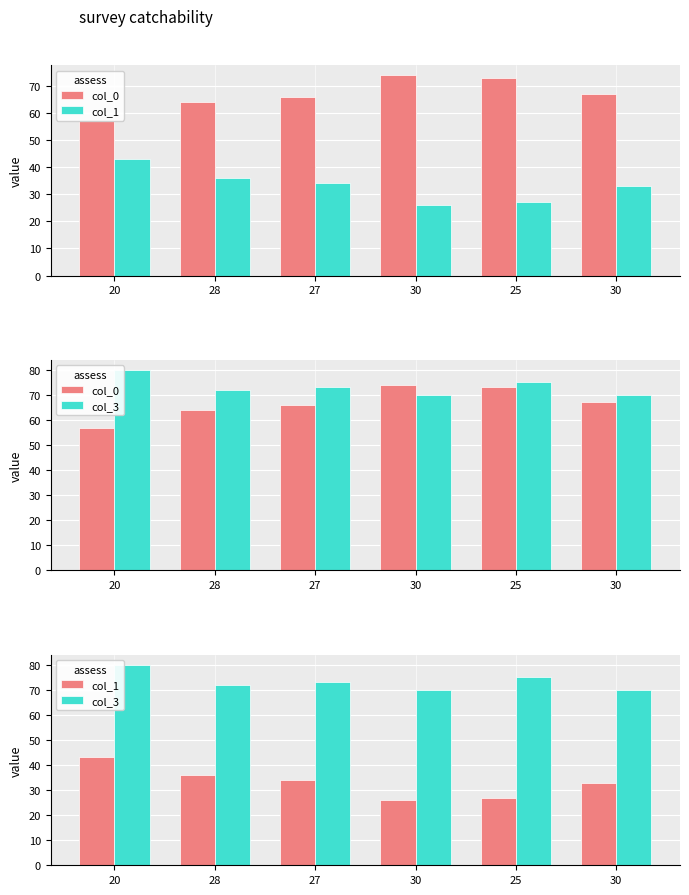

At which category is the sum across all series the highest?

20